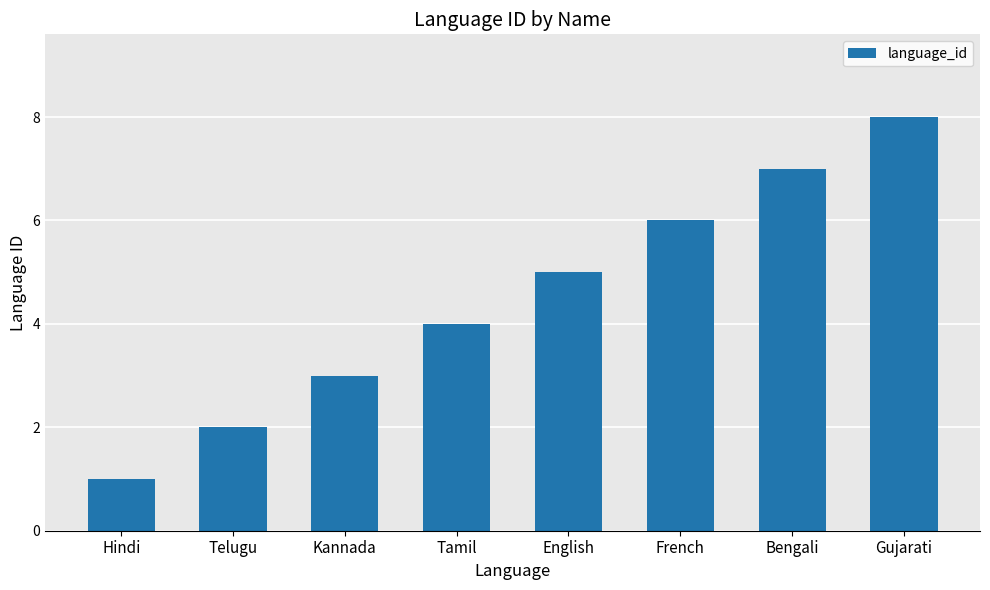

Does the chart contain any negative values?

No